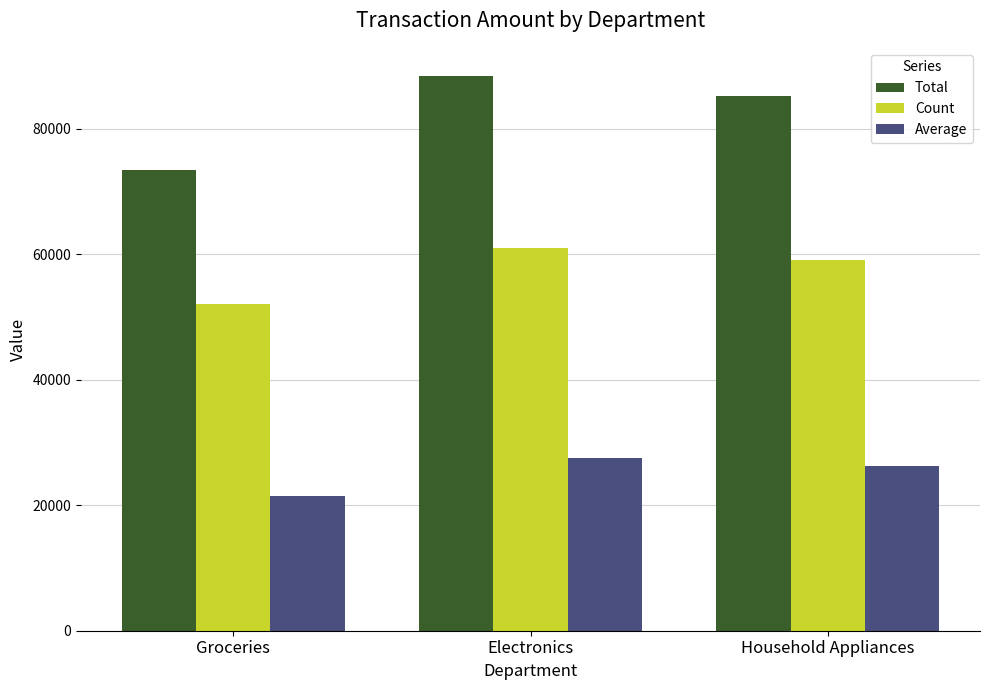

Is it true that Average equals 27460 at Electronics?

True